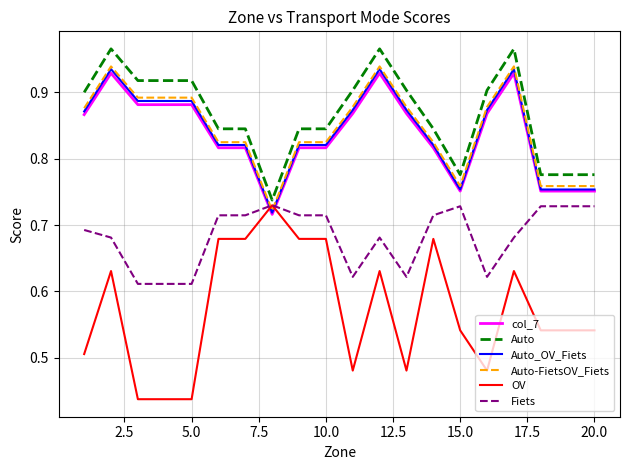

What is the difference between the second highest and minimum values in the Fiets series?

0.1